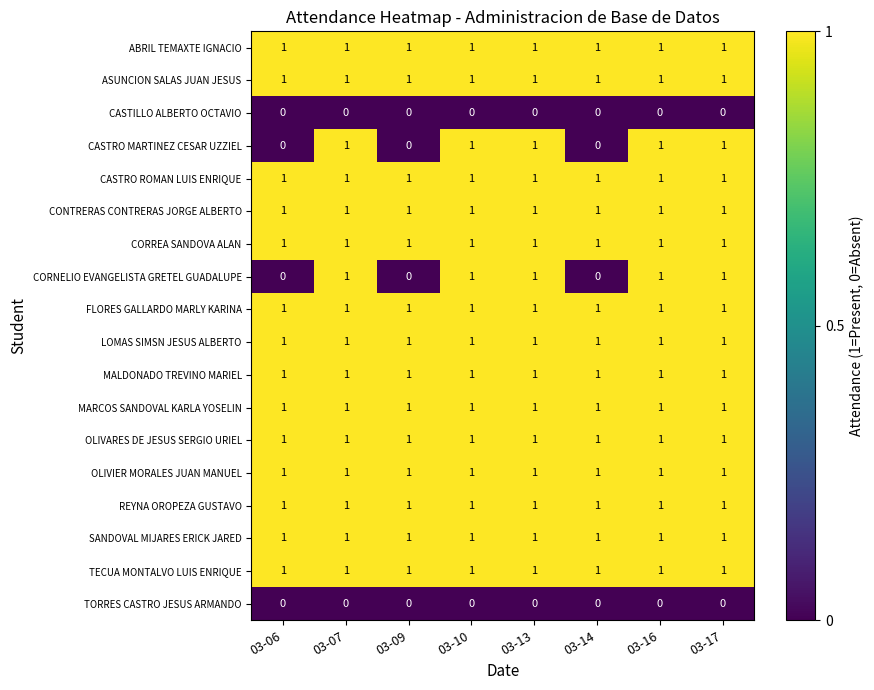

The value of REYNA OROPEZA GUSTAVO at 03-16 is 2. True or false?

False